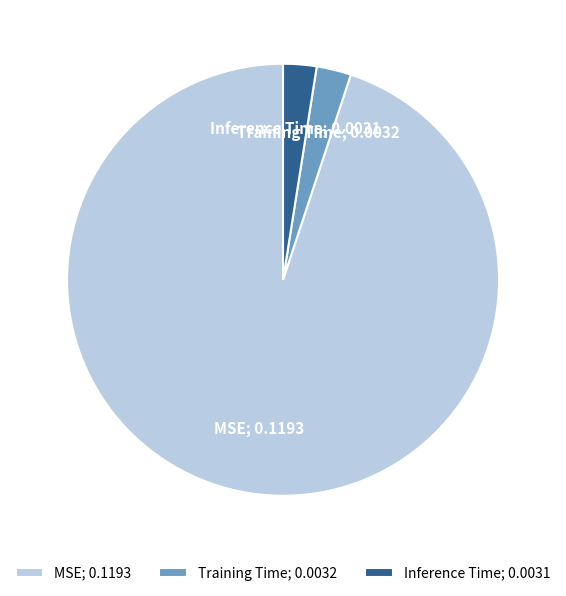

Between Inference Time; 0.0031 and MSE; 0.1193, which is larger?

MSE; 0.1193